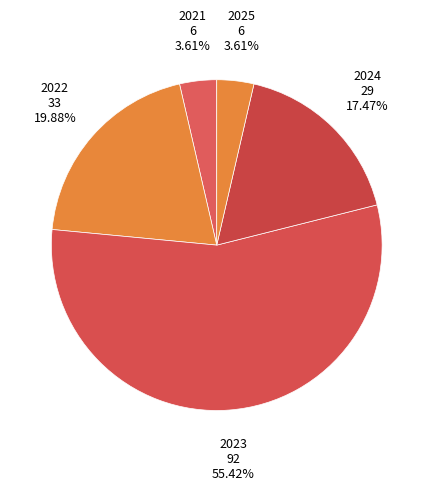

Rank the categories by value from highest to lowest.

2023, 2022, 2024, 2021, 2025